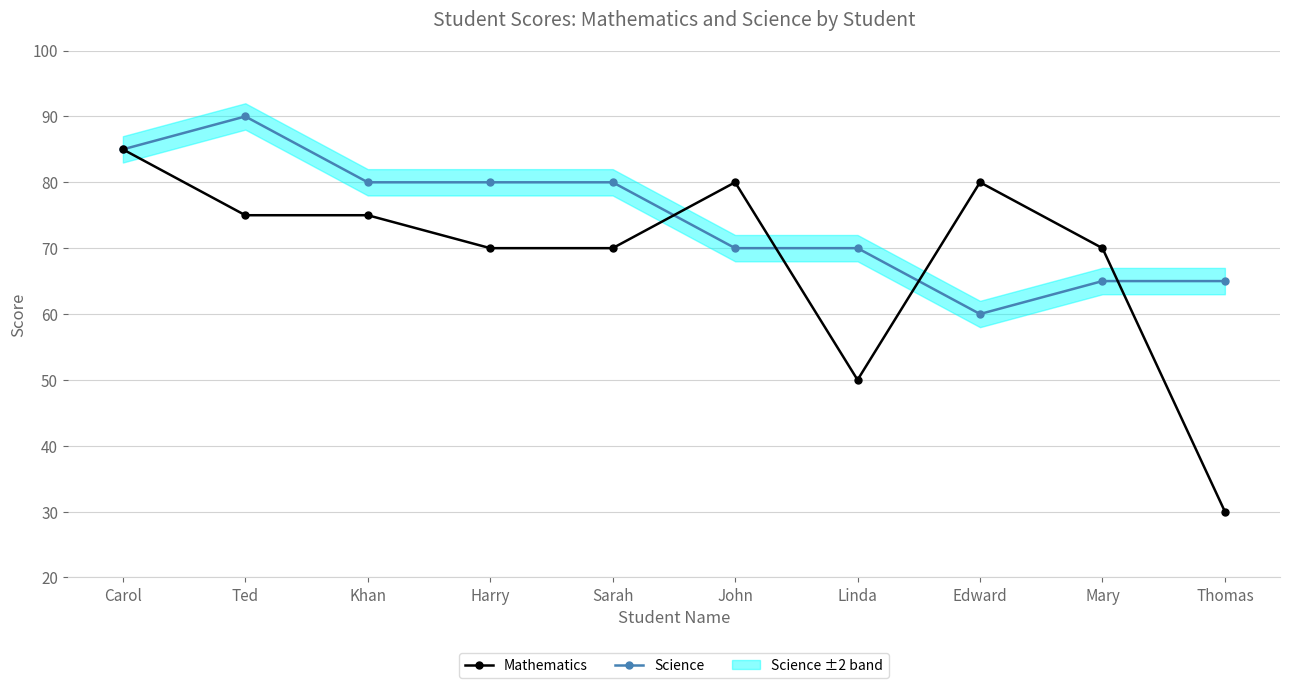

Is it true that Science equals 85 at Carol?

True